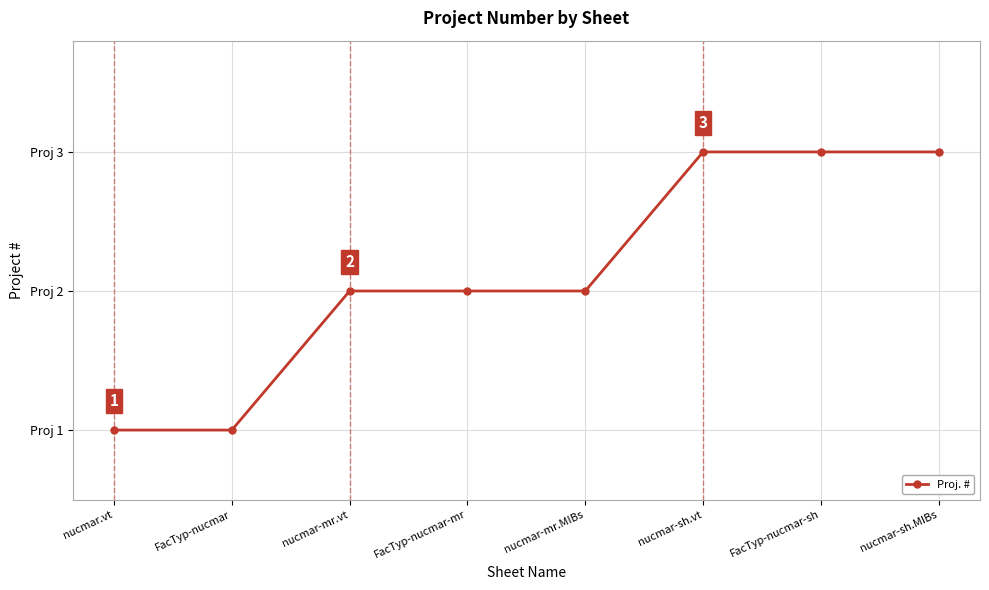

Does the chart have visible grid lines?

Yes